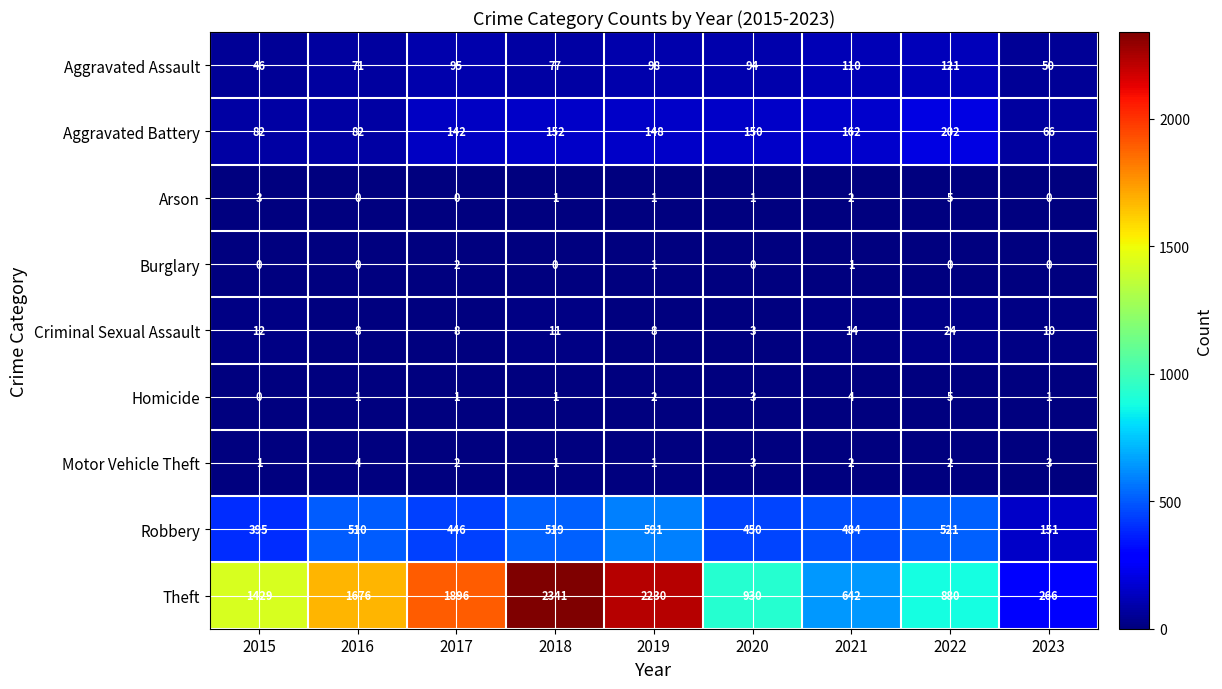

At how many categories does at least one series exceed 1012?

5